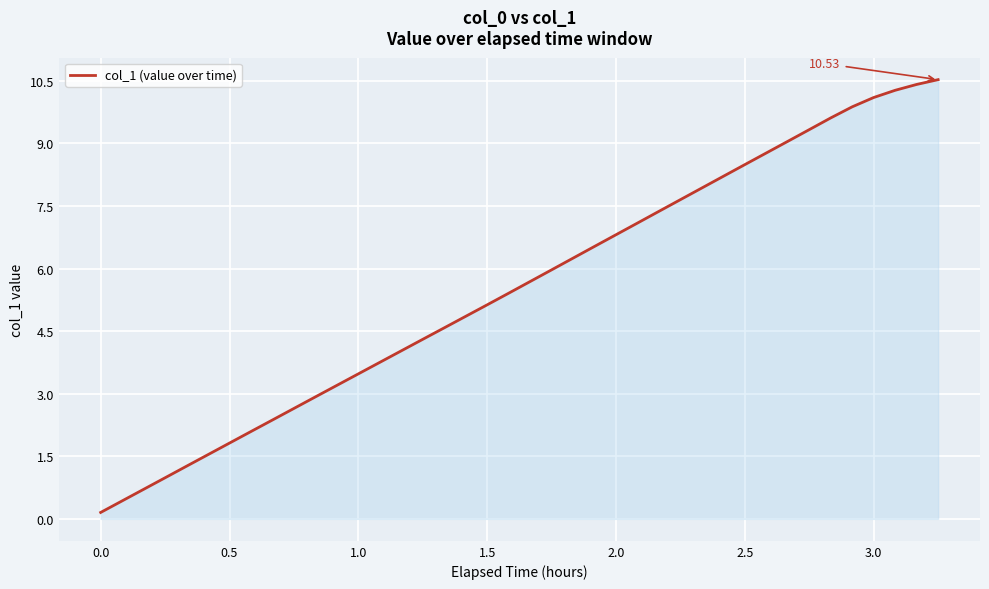

What is the difference between the maximum and minimum values?

10.4